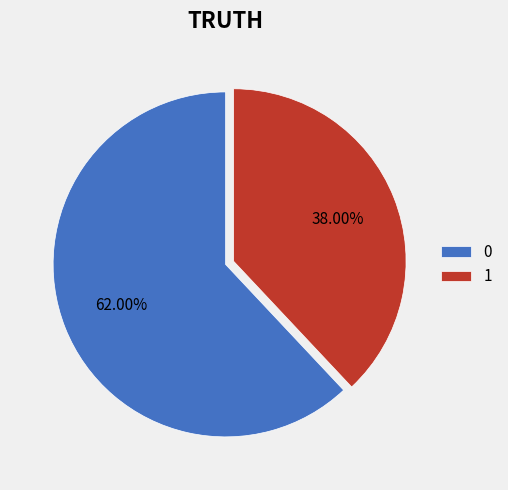

How much of the chart is everything except 1?

62.0%